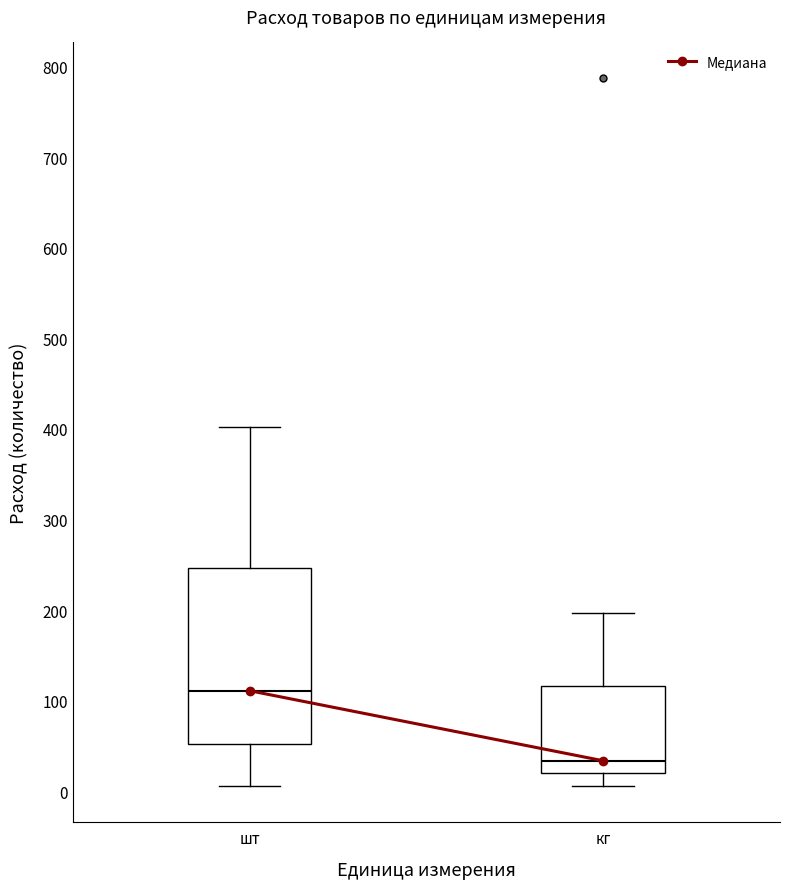

Where is the lower edge of the box for кг on the y-axis? The values are not printed on the chart, so give them approximately, as read against the axis.

20